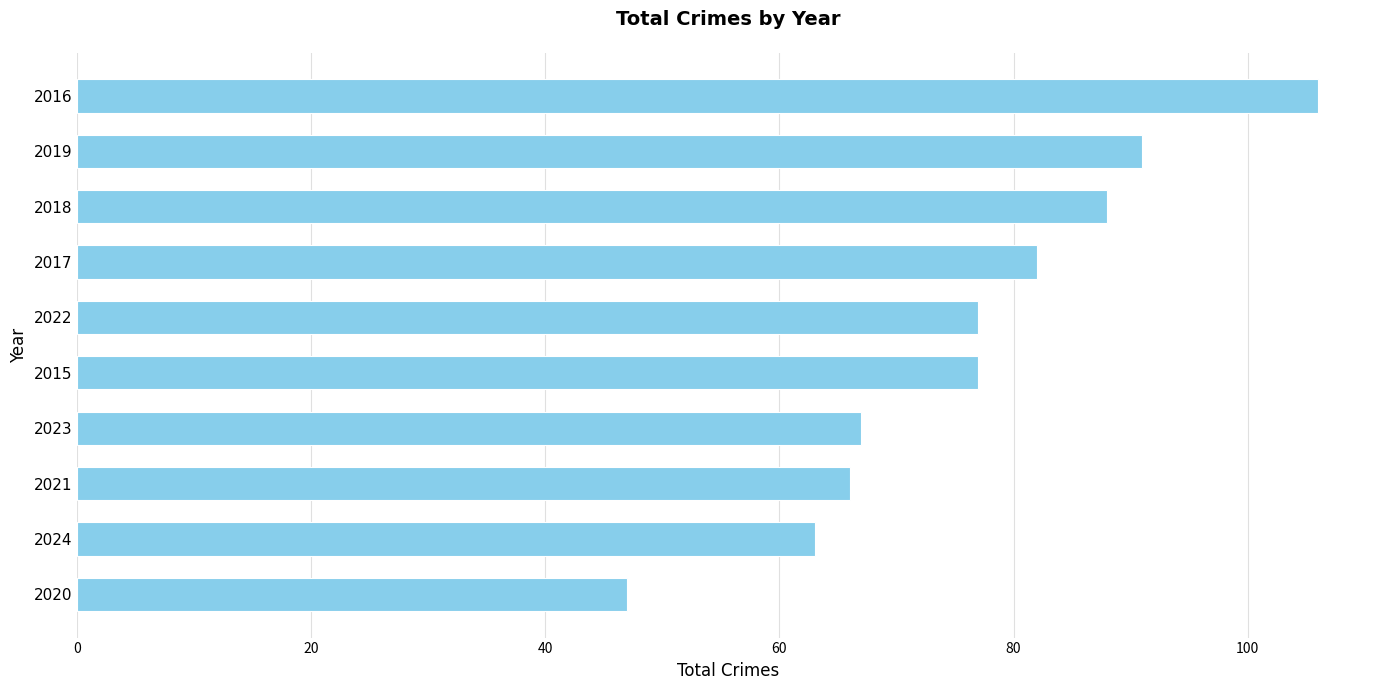

What is the greatest value displayed?

106